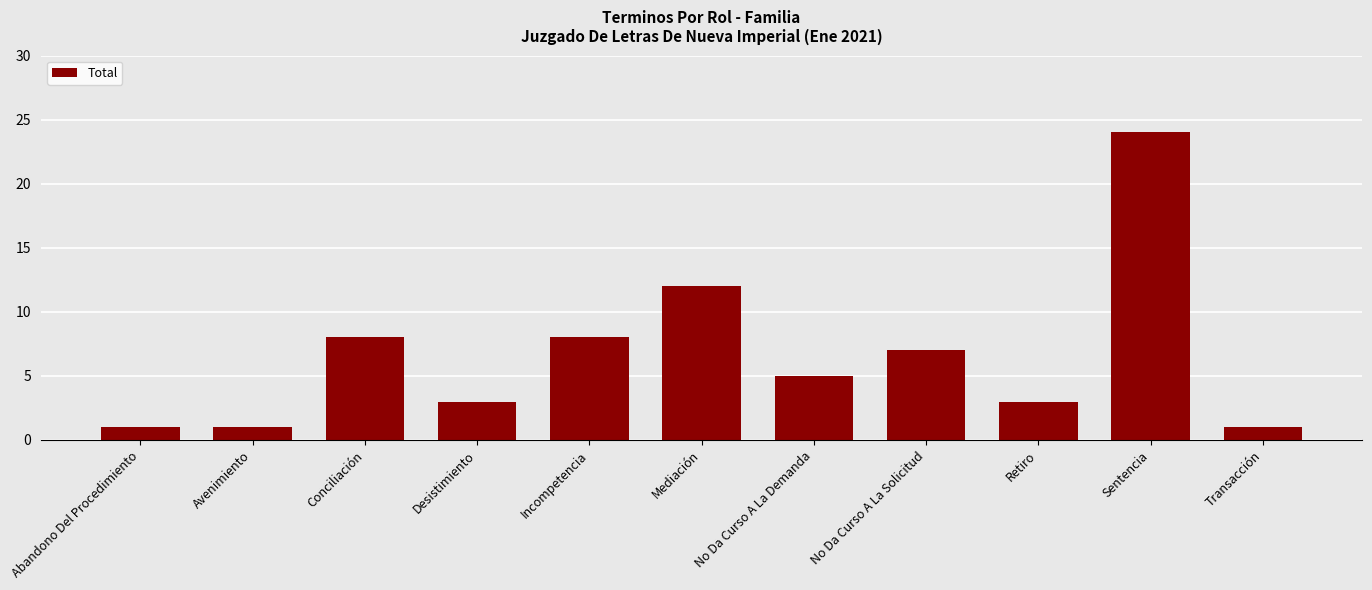

What is the label of the 10th bar from the left?

Sentencia